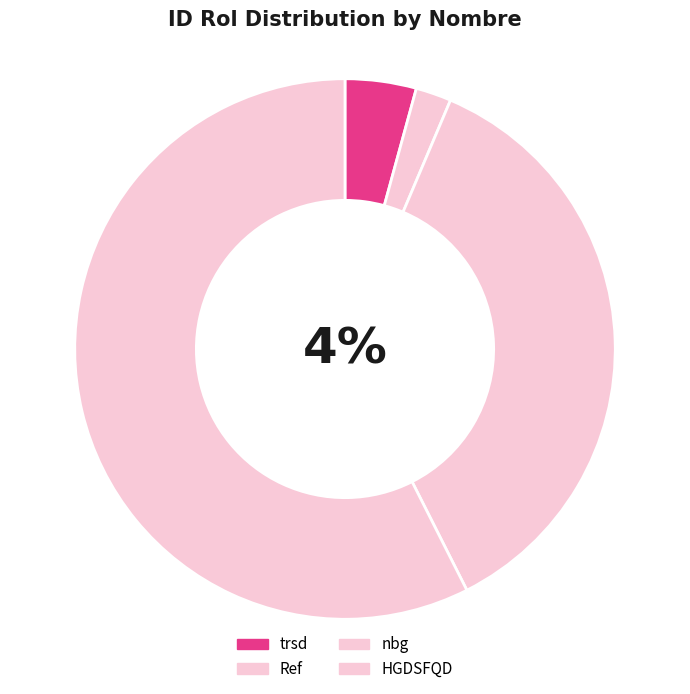

True or false: HGDSFQD accounts for 47% of the total.

False